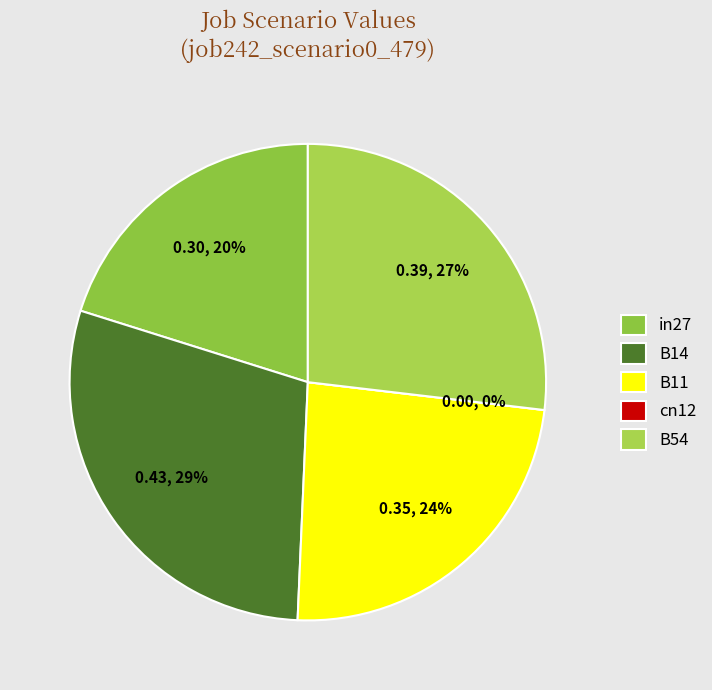

Which category has the smallest portion of the pie?

cn12